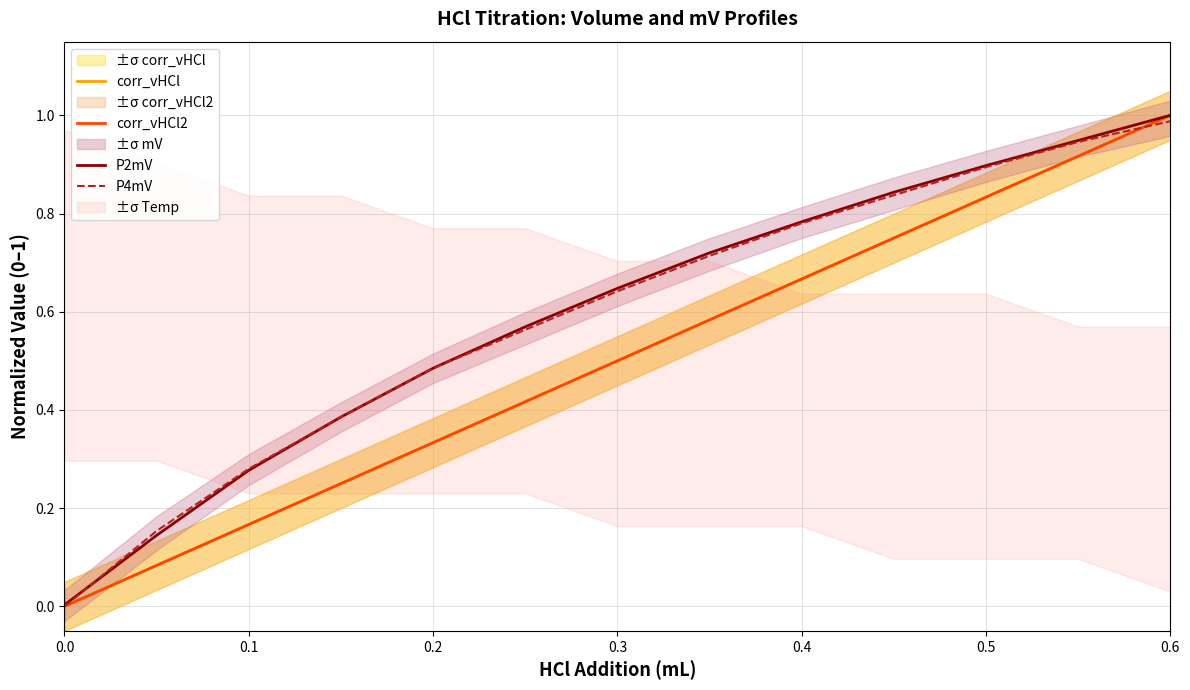

After their last crossing, which series has the higher values: P4mV or corr_vHCl2?

corr_vHCl2